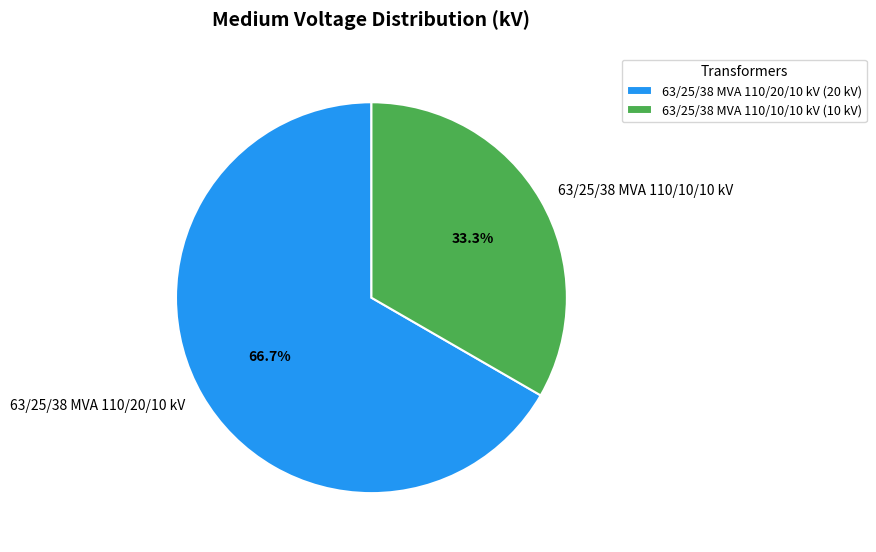

What percentage is the 63/25/38 MVA 110/20/10 kV slice, to the nearest percent?

67%